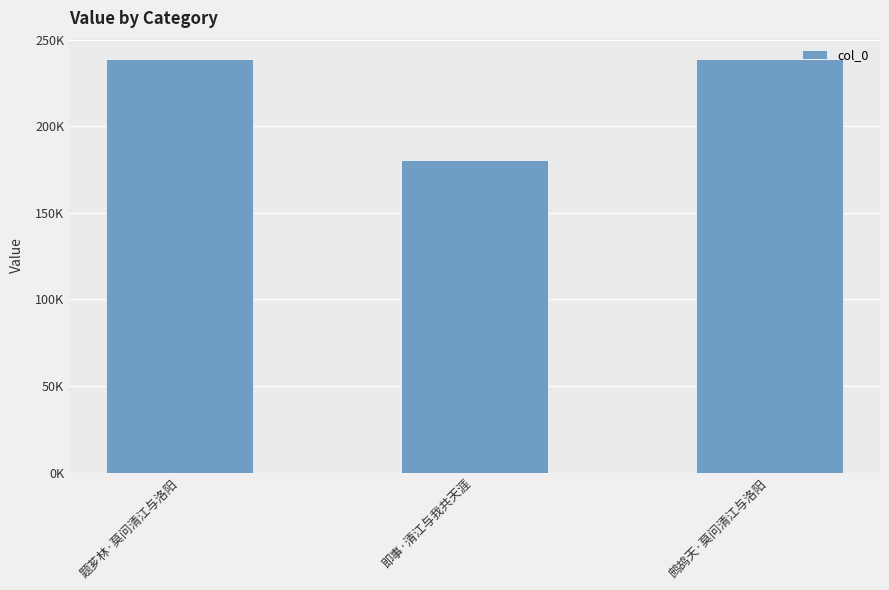

The chart shows a value of 180296 at 即事·清江与我共天涯. True or false?

True